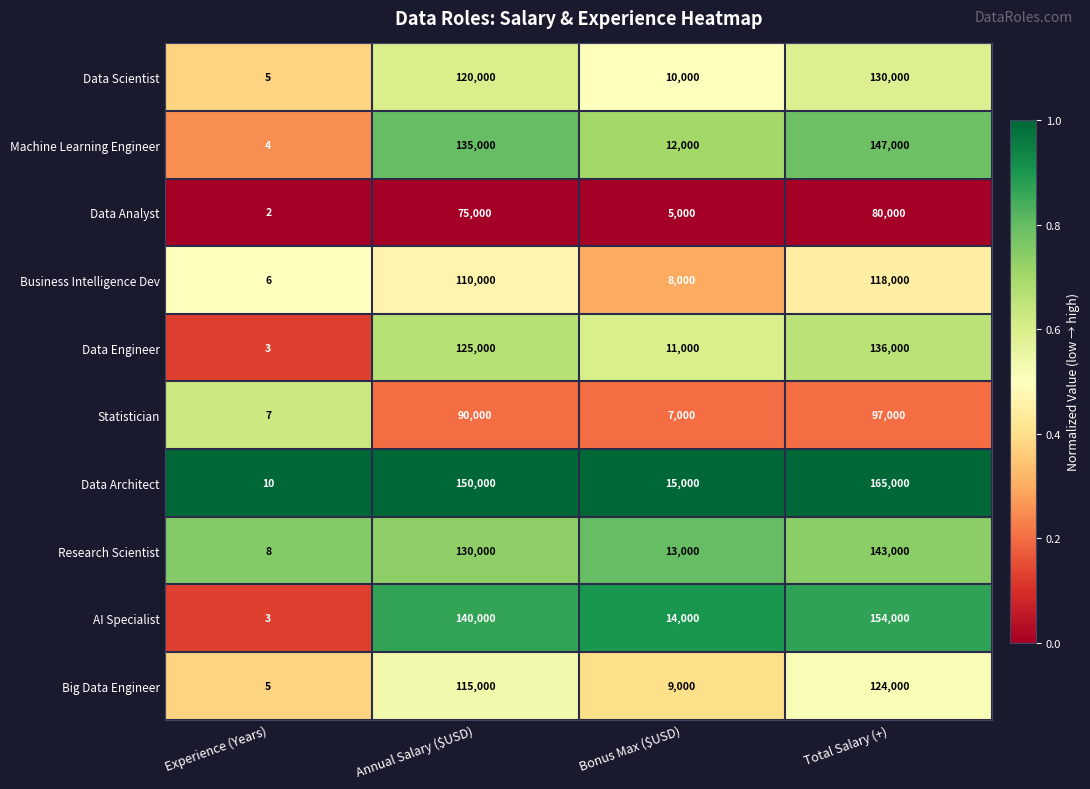

What is the total value across all series at Total Salary (+)?

1294000